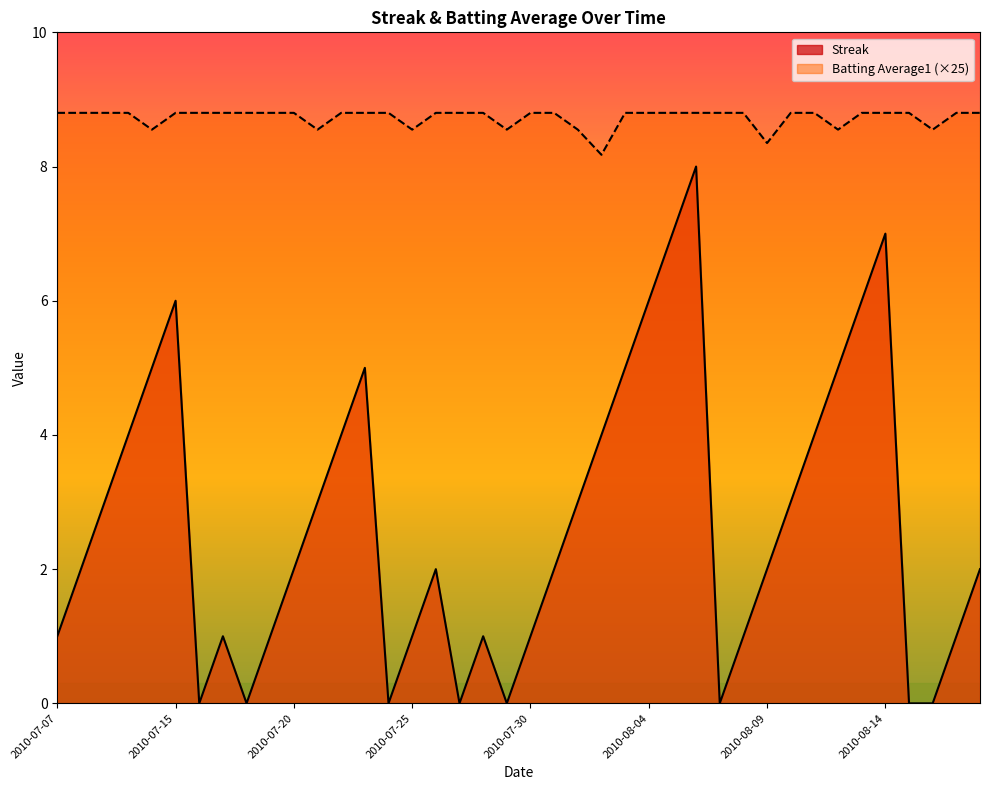

Where is the first local maximum for Streak?

2010-07-15